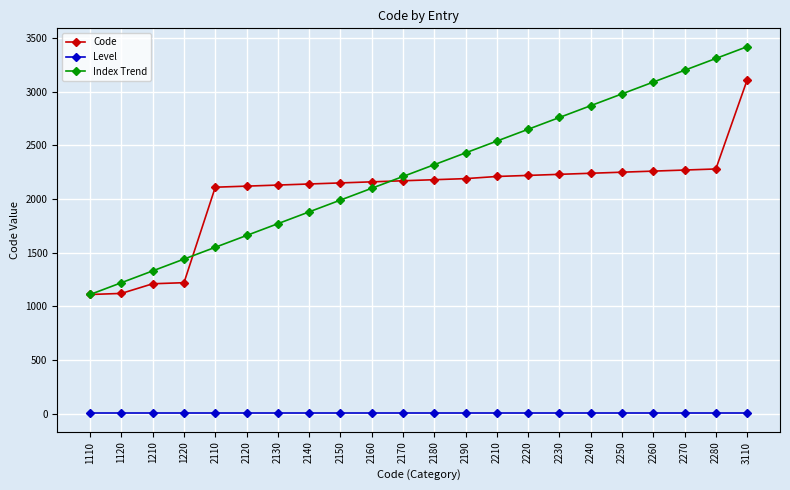

What are all the series names shown in the legend?

Code, Level, Index Trend